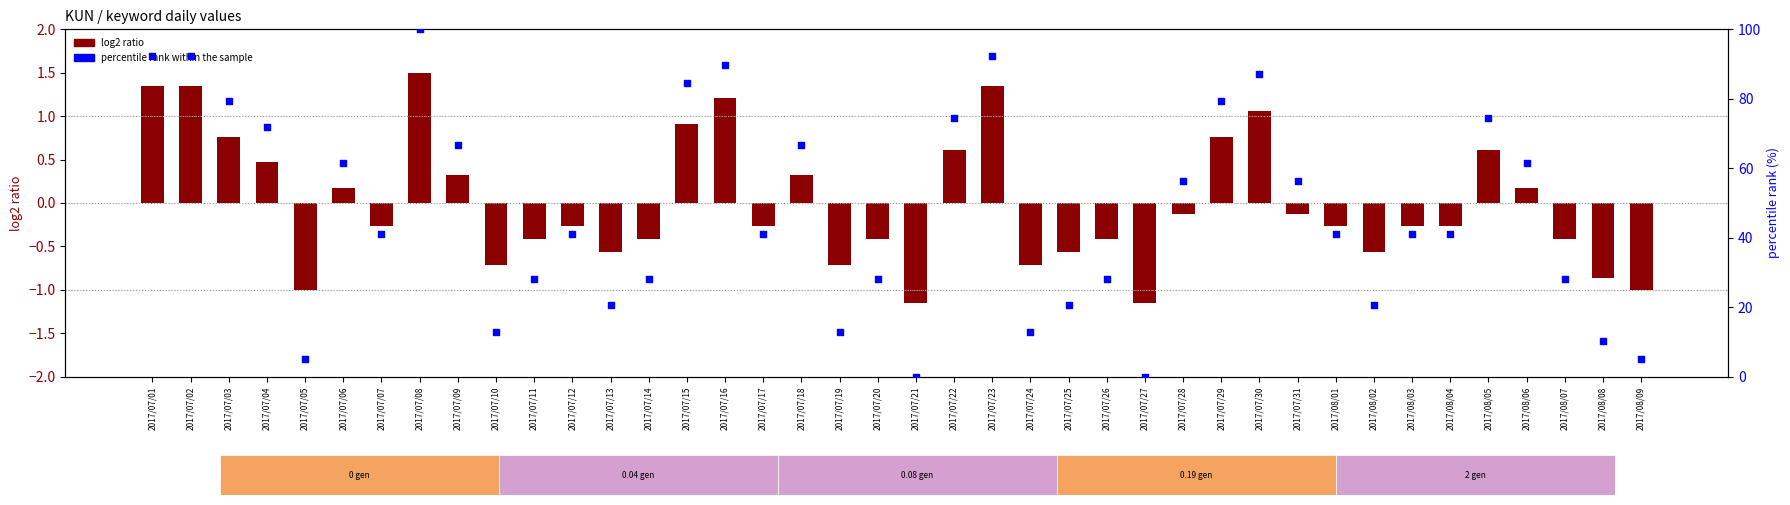

Is the value of log2 ratio at 2017/07/15 greater than the value of percentile rank within the sample at 2017/07/23?

No